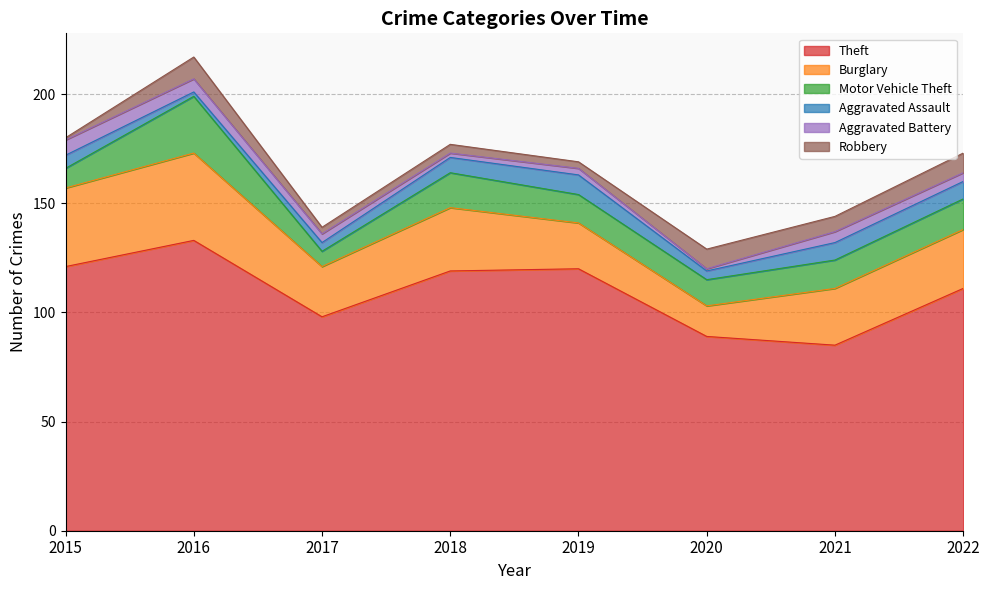

True or false: Aggravated Battery and Aggravated Assault cross at least once.

False